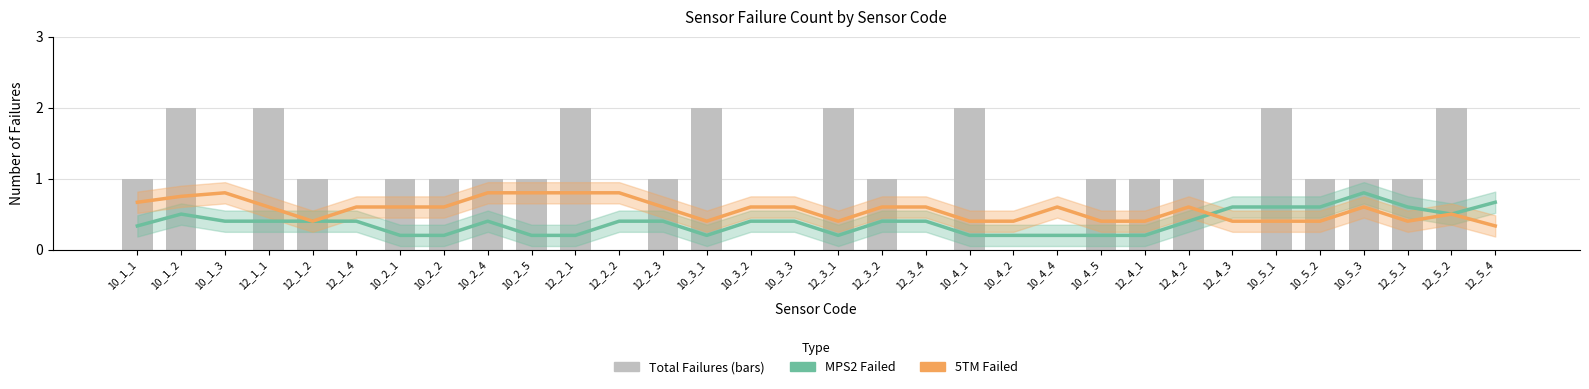

Rank the series by their maximum value, from highest to lowest.

MPS2 Failed, 5TM Failed